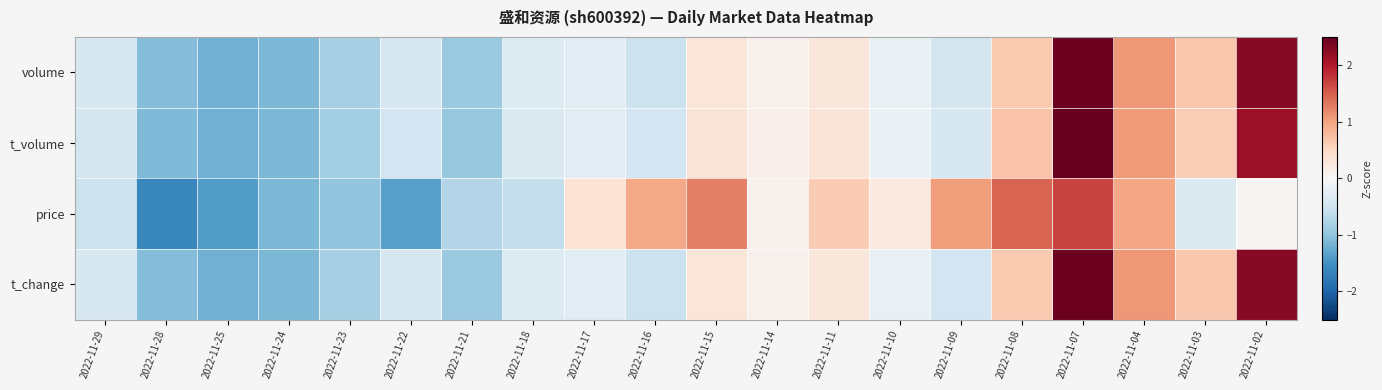

Reading right to left, extract all data points from this chart.

volume: 2022-11-02=2.3	2022-11-03=0.7	2022-11-04=1.1	2022-11-07=2.4	2022-11-08=0.6	2022-11-09=-0.5	2022-11-10=-0.2	2022-11-11=0.3	2022-11-14=0.1	2022-11-15=0.3	2022-11-16=-0.5	2022-11-17=-0.3	2022-11-18=-0.3	2022-11-21=-0.9	2022-11-22=-0.4	2022-11-23=-0.8	2022-11-24=-1.1	2022-11-25=-1.2	2022-11-28=-1.1	2022-11-29=-0.4
t_volume: 2022-11-02=2.2	2022-11-03=0.6	2022-11-04=1.1	2022-11-07=2.5	2022-11-08=0.7	2022-11-09=-0.4	2022-11-10=-0.2	2022-11-11=0.3	2022-11-14=0.1	2022-11-15=0.3	2022-11-16=-0.5	2022-11-17=-0.3	2022-11-18=-0.4	2022-11-21=-0.9	2022-11-22=-0.5	2022-11-23=-0.9	2022-11-24=-1.1	2022-11-25=-1.2	2022-11-28=-1.1	2022-11-29=-0.5
price: 2022-11-02=0.0	2022-11-03=-0.4	2022-11-04=1.0	2022-11-07=1.7	2022-11-08=1.4	2022-11-09=1.1	2022-11-10=0.2	2022-11-11=0.6	2022-11-14=0.1	2022-11-15=1.3	2022-11-16=0.9	2022-11-17=0.3	2022-11-18=-0.6	2022-11-21=-0.7	2022-11-22=-1.4	2022-11-23=-1.0	2022-11-24=-1.1	2022-11-25=-1.4	2022-11-28=-1.6	2022-11-29=-0.5
t_change: 2022-11-02=2.3	2022-11-03=0.7	2022-11-04=1.1	2022-11-07=2.4	2022-11-08=0.6	2022-11-09=-0.5	2022-11-10=-0.2	2022-11-11=0.3	2022-11-14=0.1	2022-11-15=0.3	2022-11-16=-0.5	2022-11-17=-0.3	2022-11-18=-0.3	2022-11-21=-0.9	2022-11-22=-0.4	2022-11-23=-0.8	2022-11-24=-1.1	2022-11-25=-1.2	2022-11-28=-1.1	2022-11-29=-0.4